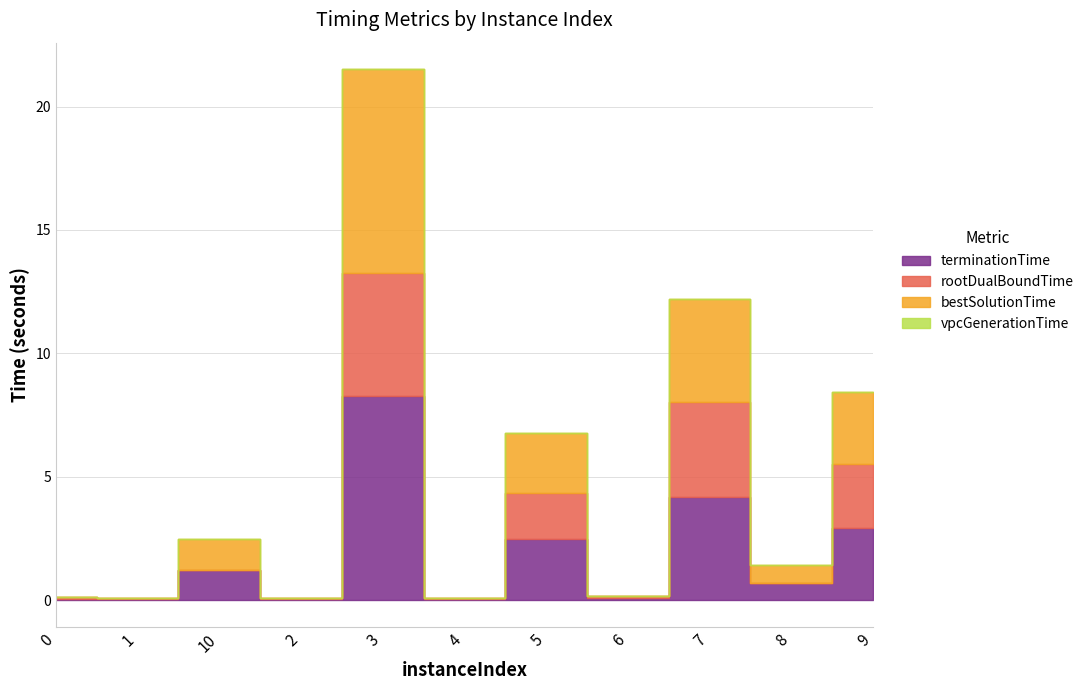

What are all the series names shown in the legend?

terminationTime, rootDualBoundTime, bestSolutionTime, vpcGenerationTime